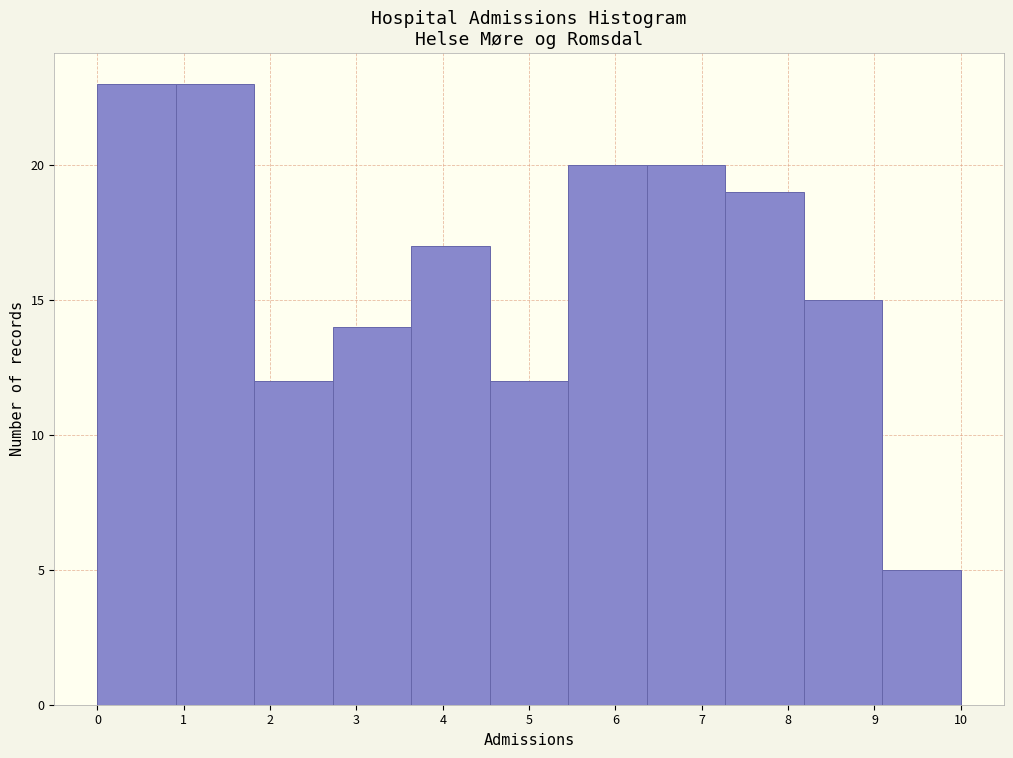

What is the height of the bar covering 7.3 to 8.2 on the x-axis? Neither the bar edges nor the heights are printed on the chart, so give them approximately, as read against the axes.

19